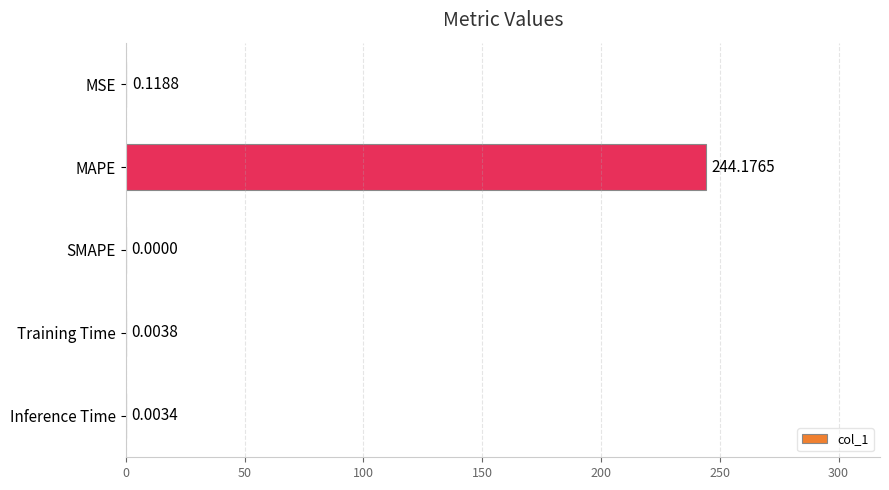

How many values exceed 0?

4